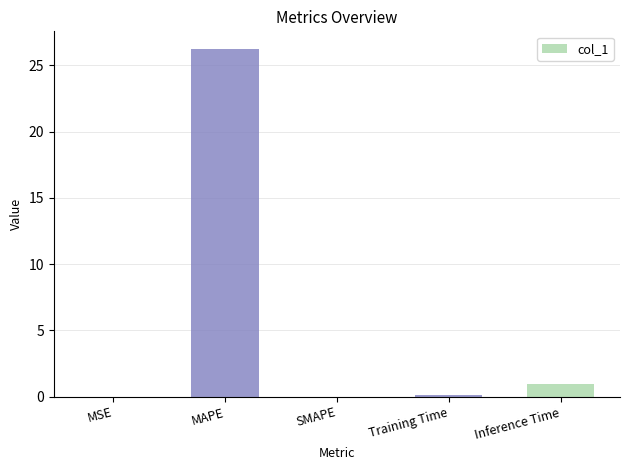

Count the number of data series in this chart.

1